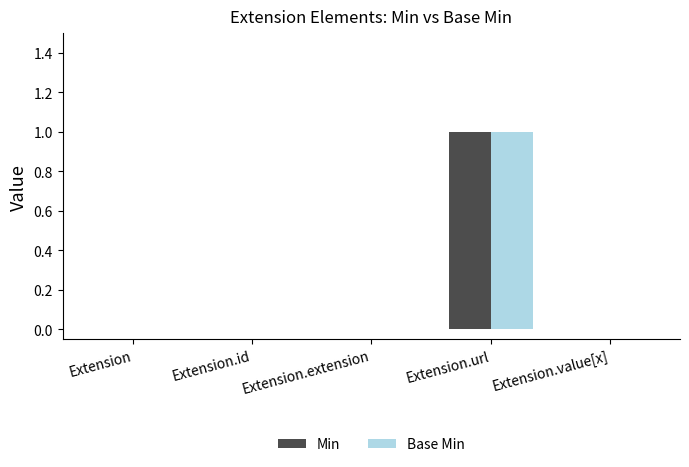

At which category is the sum across all series the highest?

Extension.url